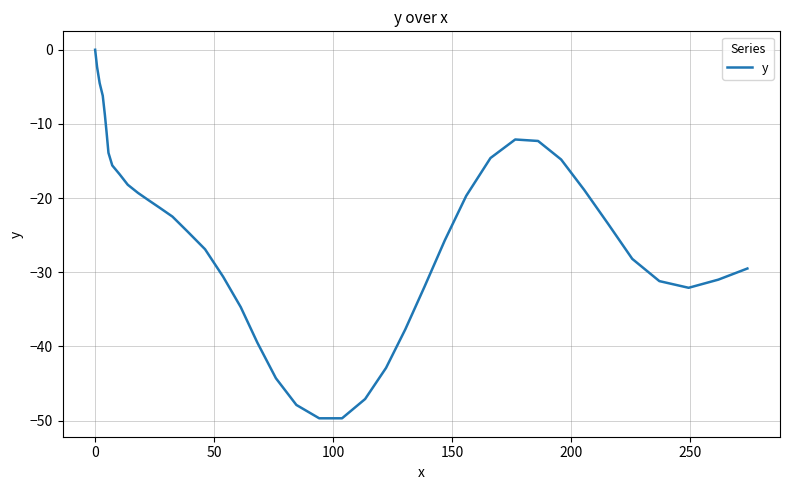

How many interior local peaks (higher than both neighbors) does the data have?

1